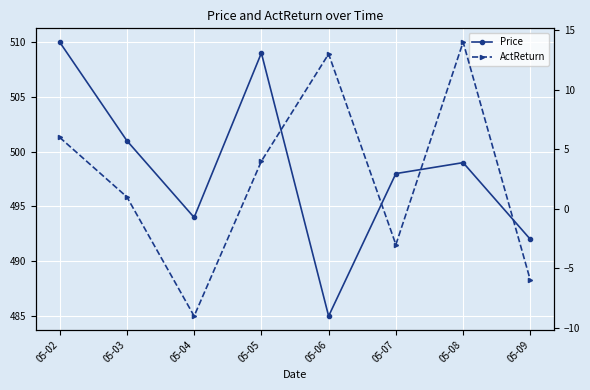

How many values in the ActReturn series are below 4?

4